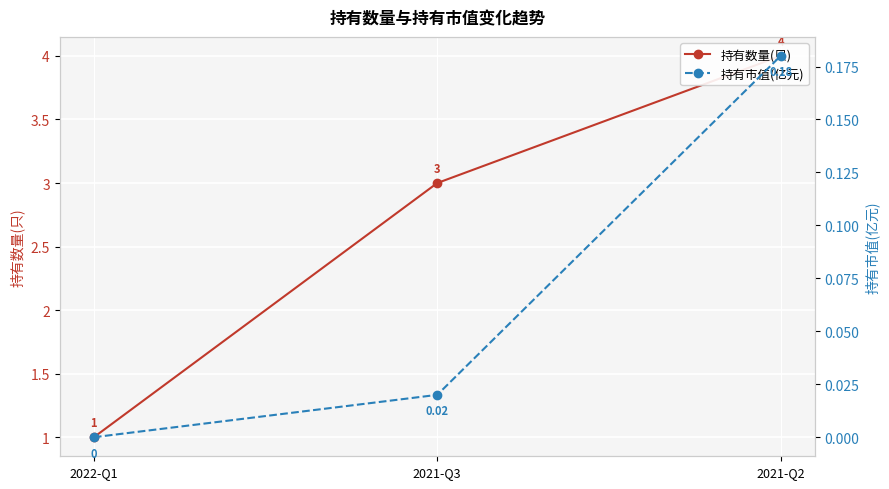

Between 2021-Q3 and 2021-Q2, which is larger?

2021-Q2